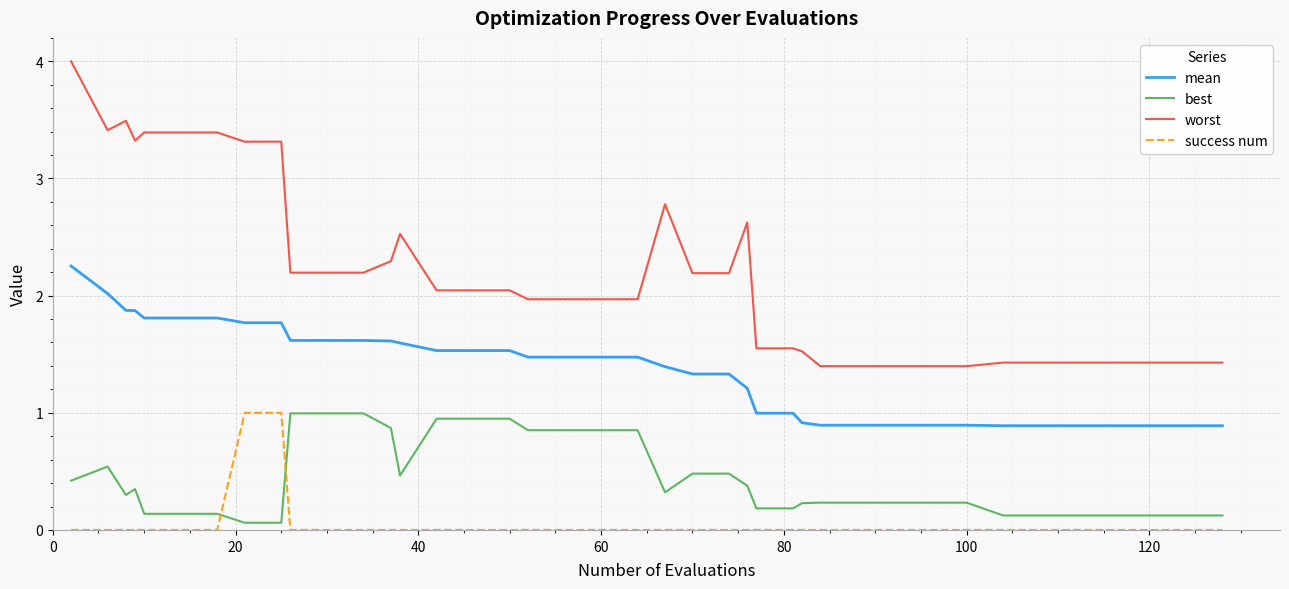

At how many categories does at least one series exceed 3?

9